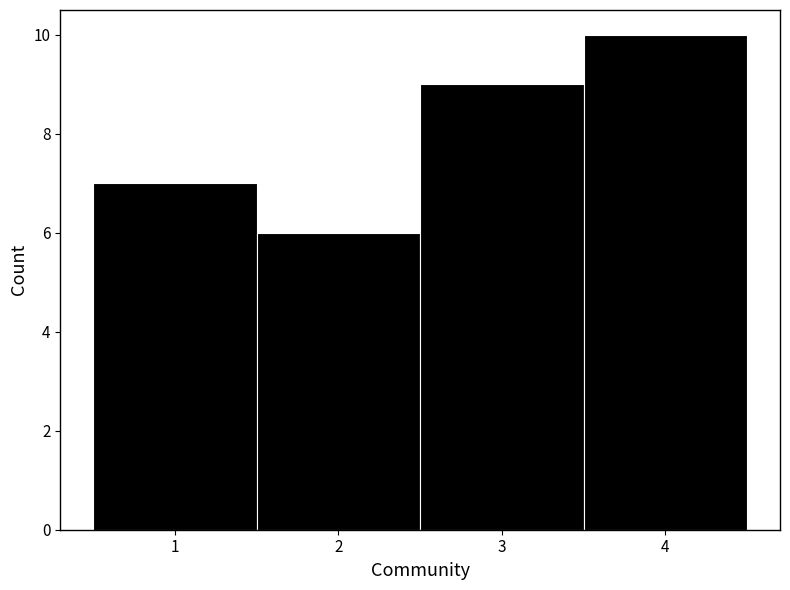

Over which range of the x-axis is the bar tallest?

3.5 to 4.5